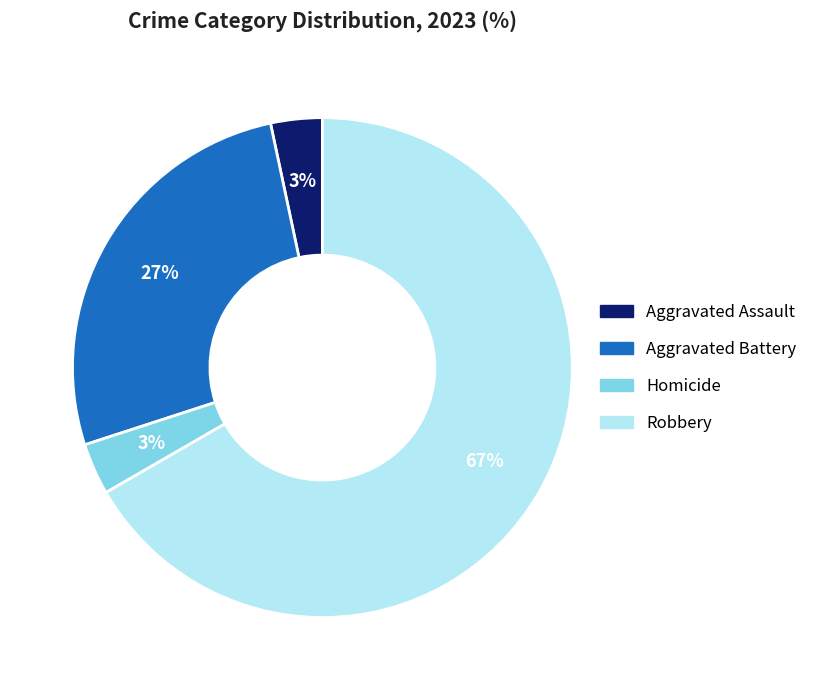

Does any single category account for the majority?

Yes